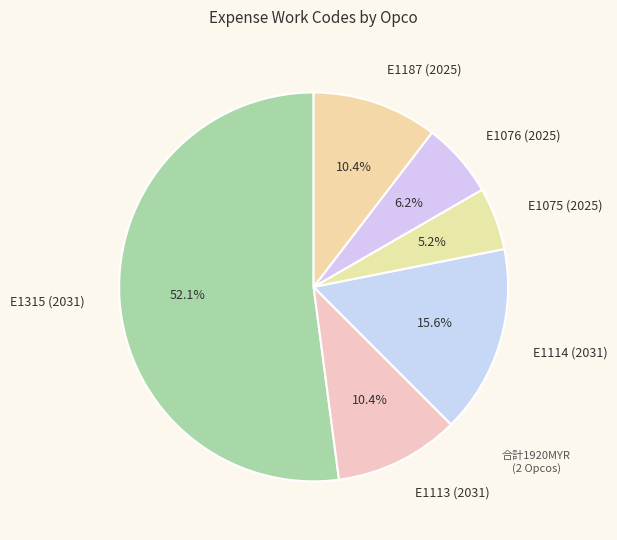

How much of the chart is everything except E1075 (2025)?

94.8%